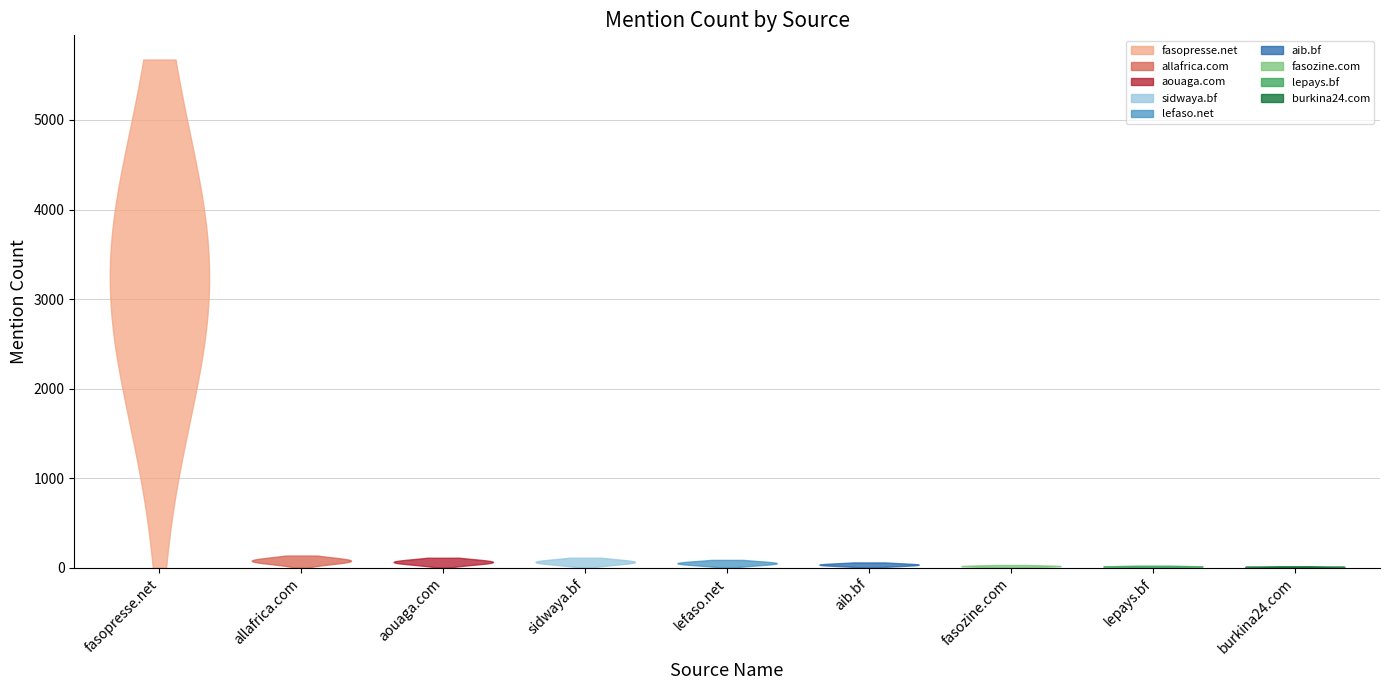

Reading left to right, extract all data points from this chart.

fasopresse.net=5405	allafrica.com=128	aouaga.com=105	sidwaya.bf=105	lefaso.net=82	aib.bf=55	fasozine.com=28	lepays.bf=21	burkina24.com=15